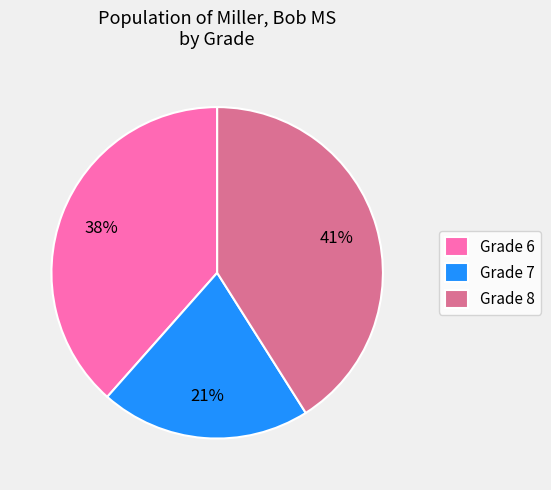

To the nearest percent, what percentage of the pie is Grade 8?

41%